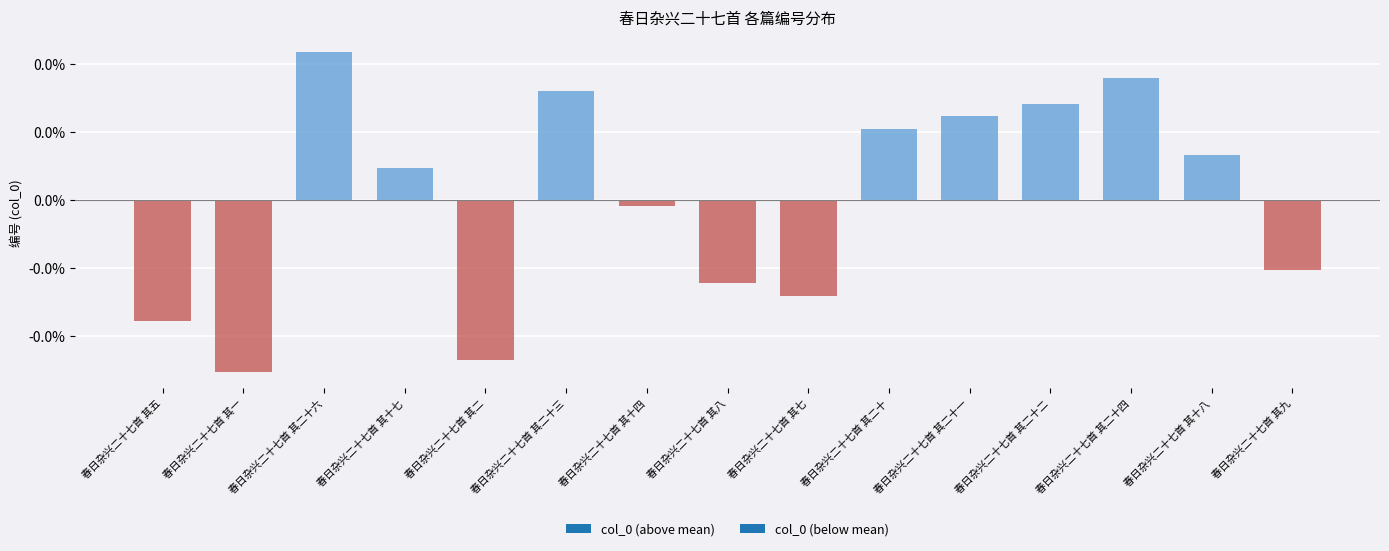

Which has a higher value, 春日杂兴二十七首 其二十六 or 春日杂兴二十七首 其十八?

春日杂兴二十七首 其二十六